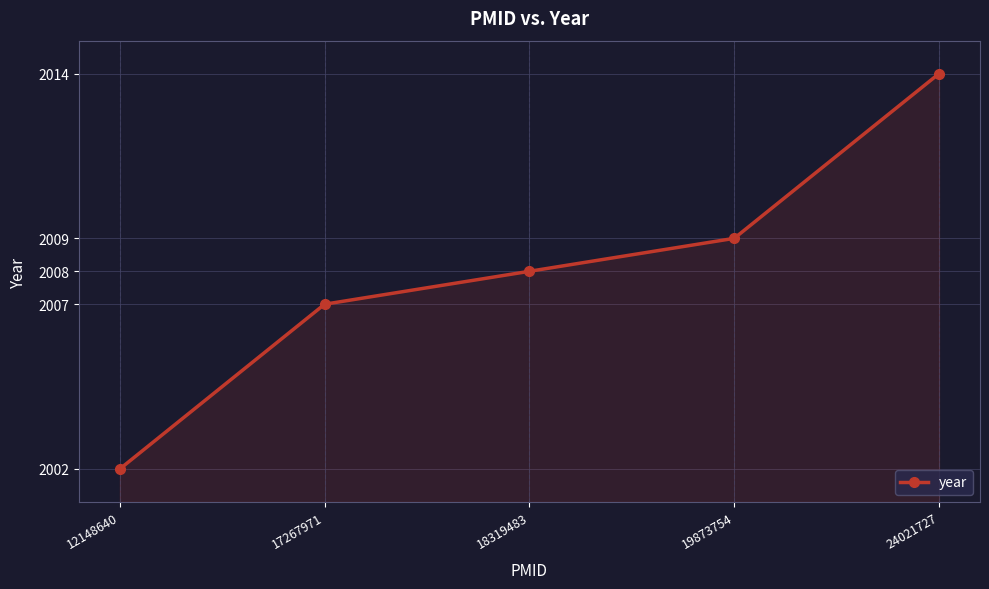

Is it true that the value at 18319483 is 1030?

False